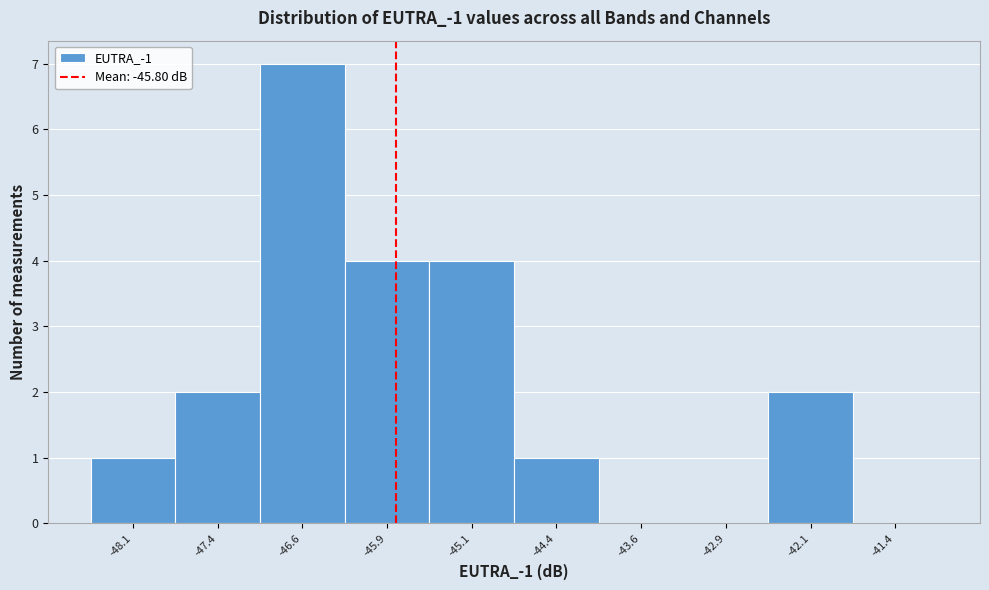

Over which range of the x-axis is the bar tallest?

-47.00 to -46.25